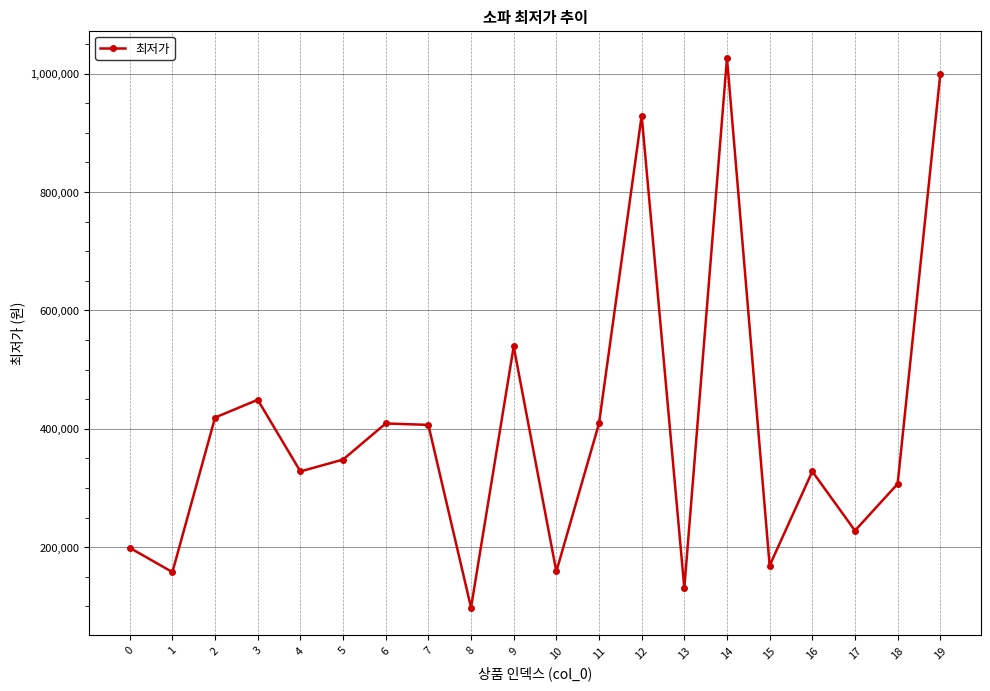

Which has a higher value, 15 or 14?

14